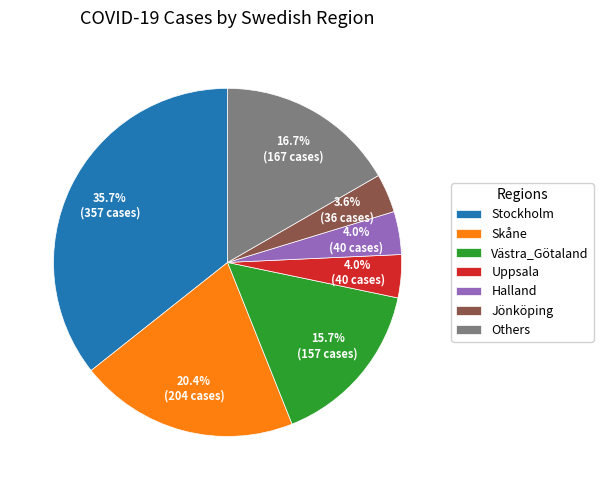

Count the number of slices in the pie.

7